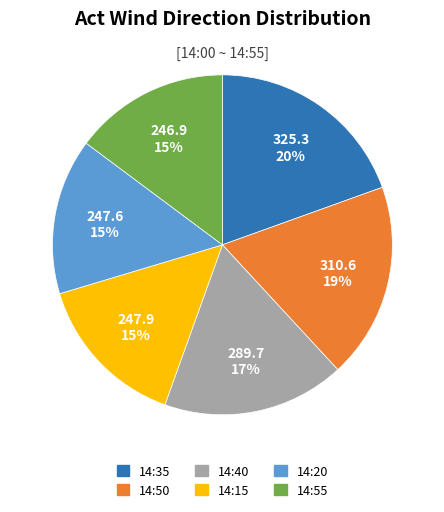

Count the number of slices in the pie.

6